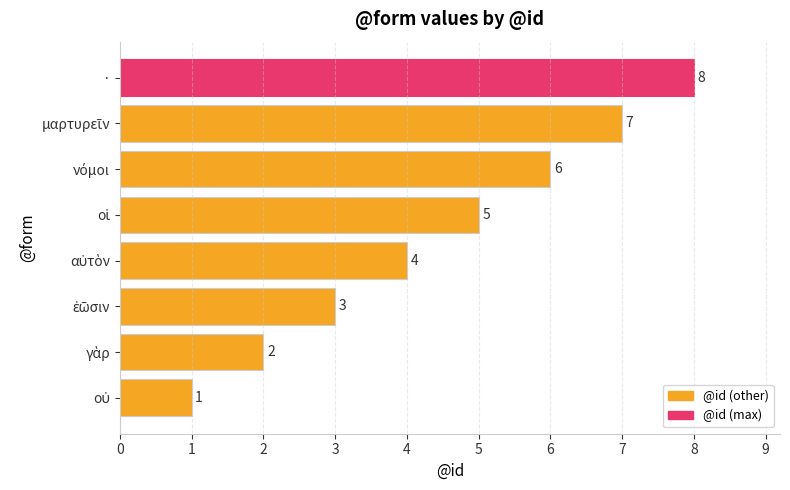

The value at · is 8. True or false?

True